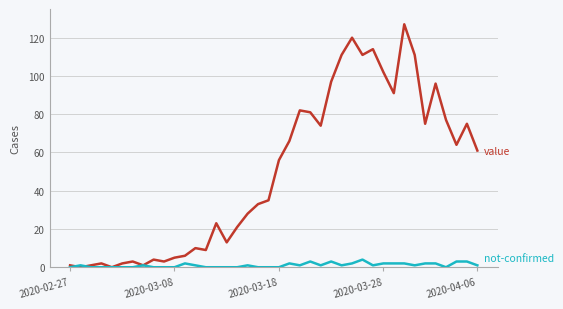

What is the maximum value shown in the chart?

127